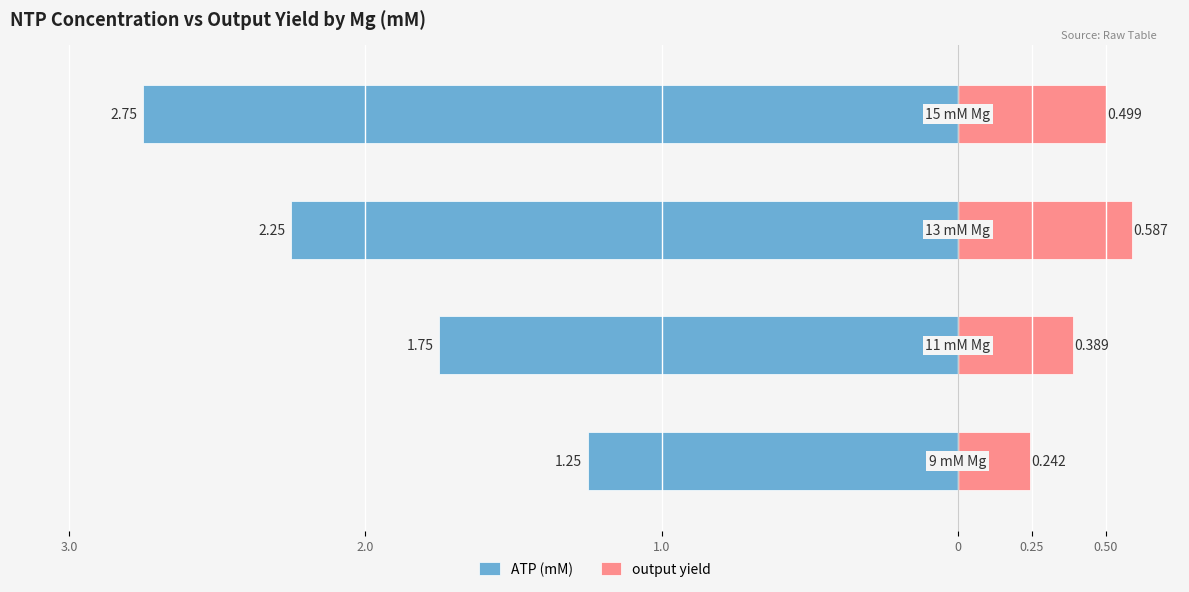

Which series has the widest spread of values?

ATP (mM)